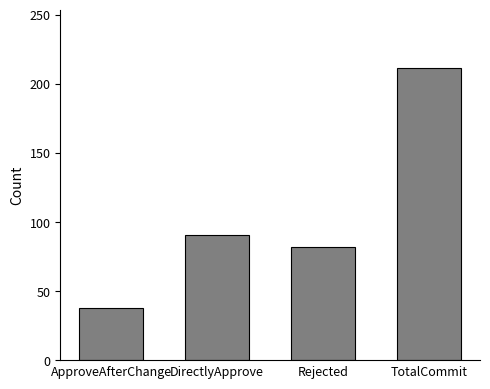

List the labels in order of value, smallest first.

ApproveAfterChange, Rejected, DirectlyApprove, TotalCommit